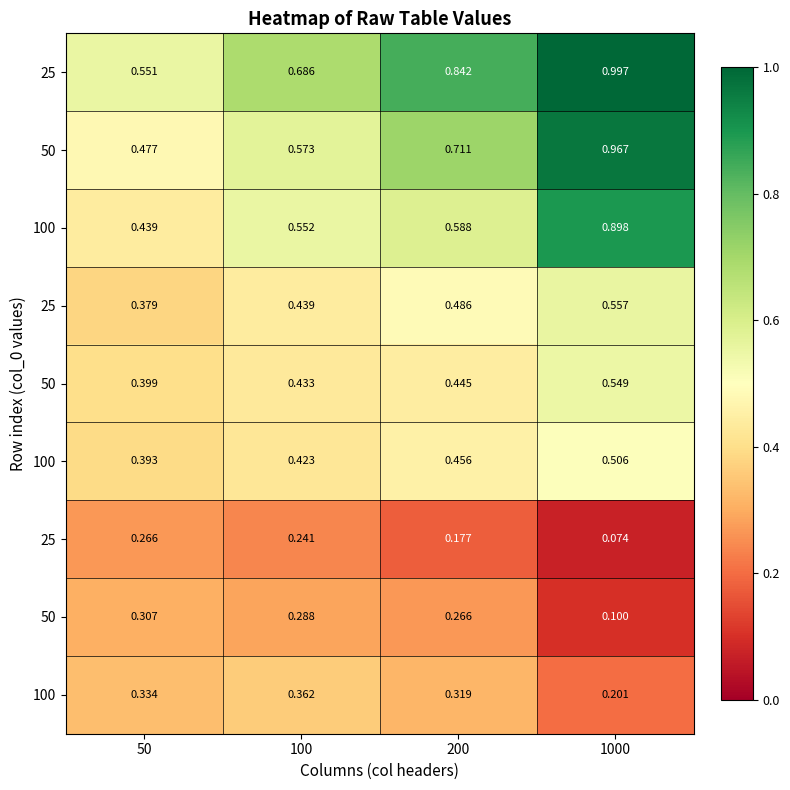

How many series are shown in this chart?

9